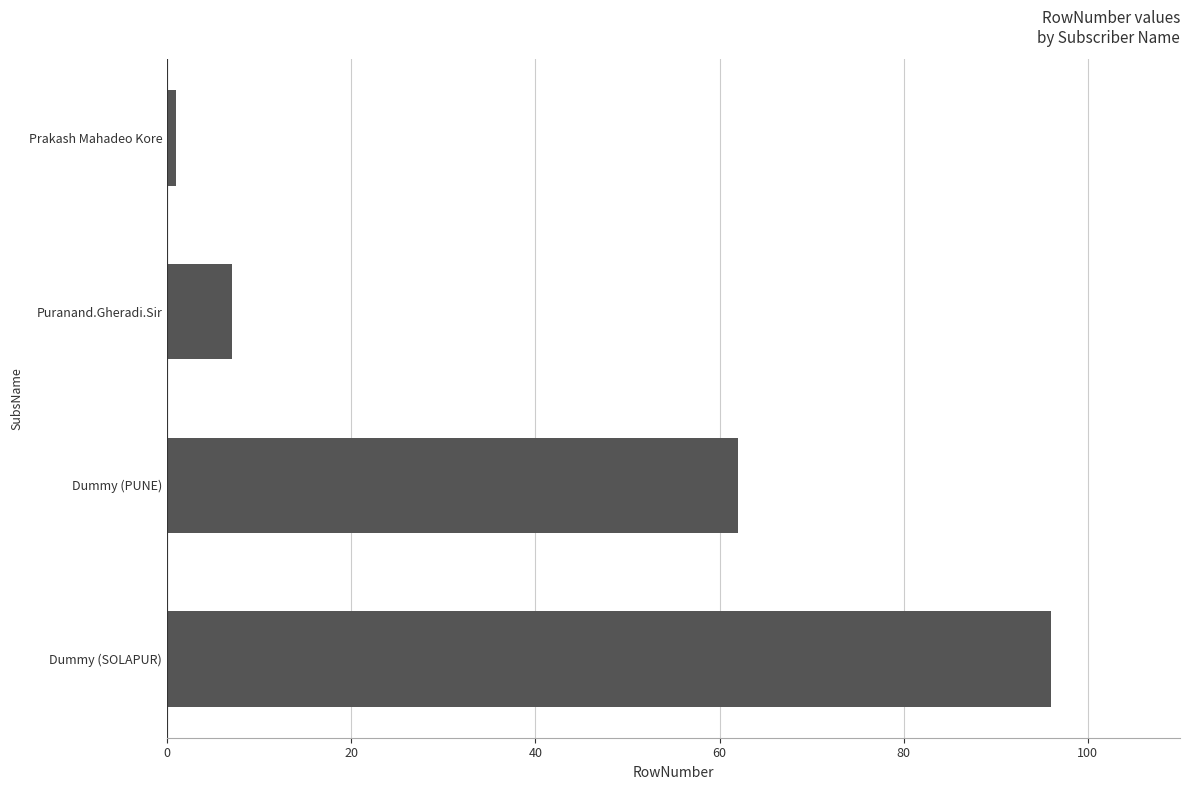

The value at Puranand.Gheradi.Sir is 12. True or false?

False